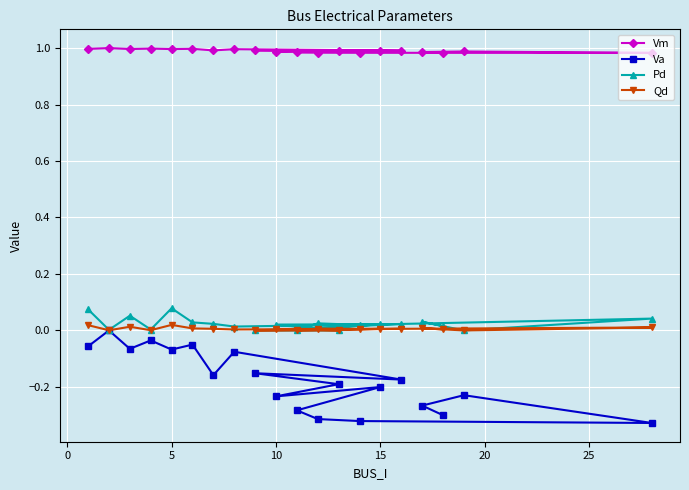

Is this an area chart (filled region under the line)?

No